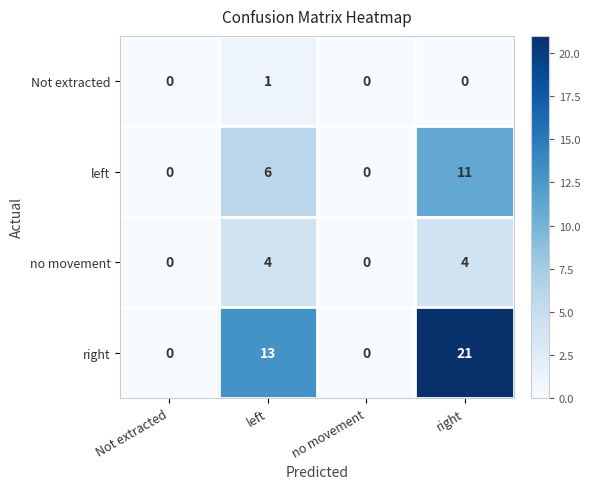

What is the difference between the second highest and minimum values in the right series?

13